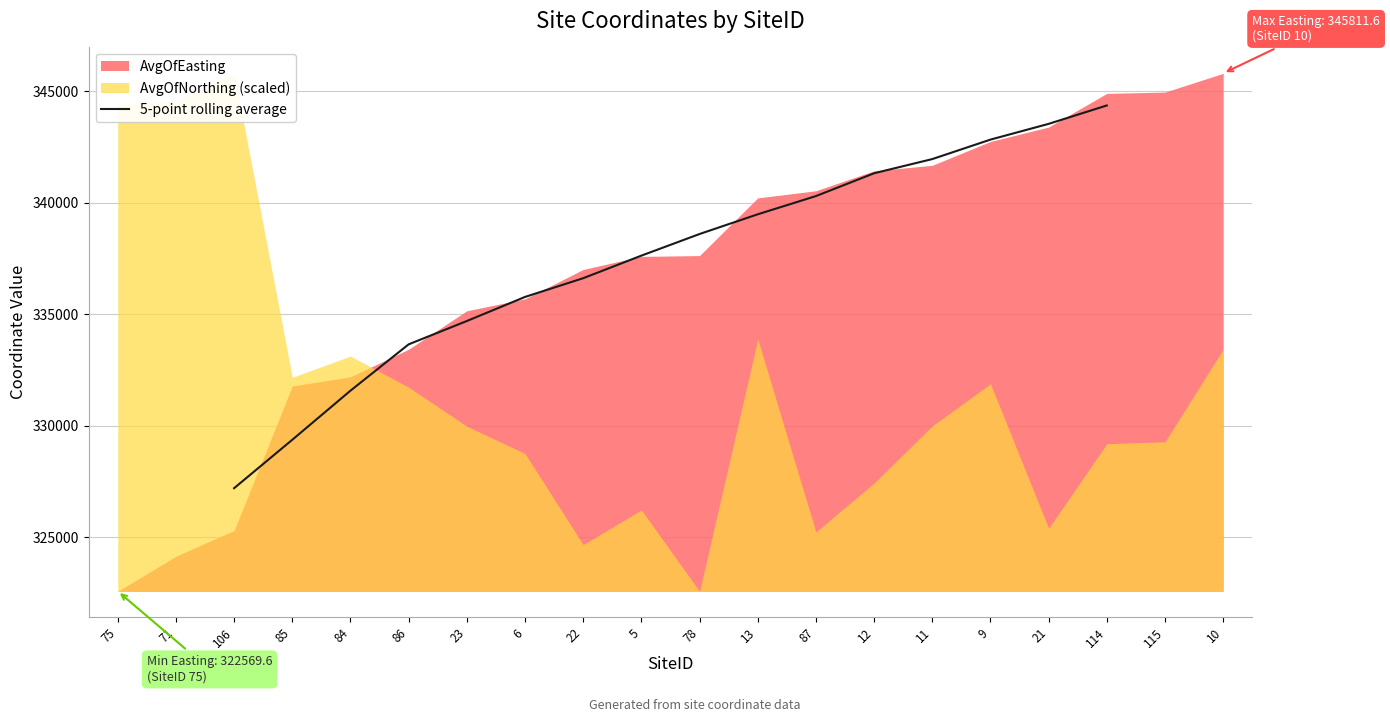

Reading left to right, list all the values displayed in this chart.

327195.9	329368.1	331571.5	333650.5	334697.1	335777.5	336618.4	337631.0	338601.1	339486.1	340303.7	341327.7	341963.9	342837.7	343544.4	344369.8